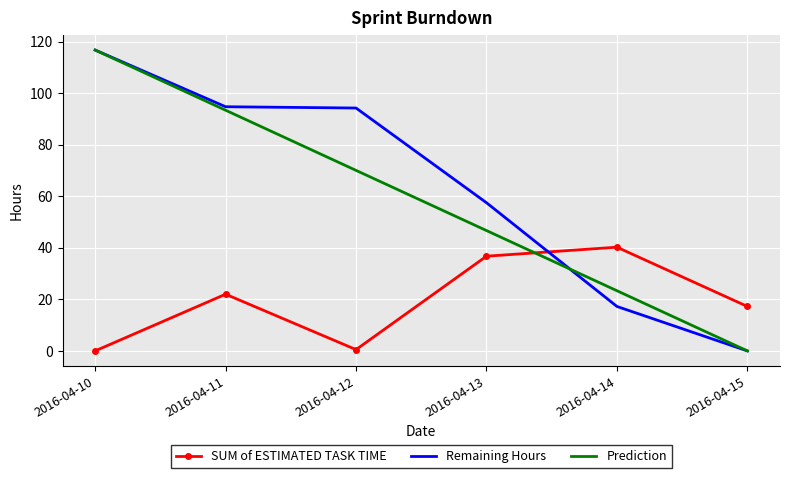

Count the number of data series in this chart.

3